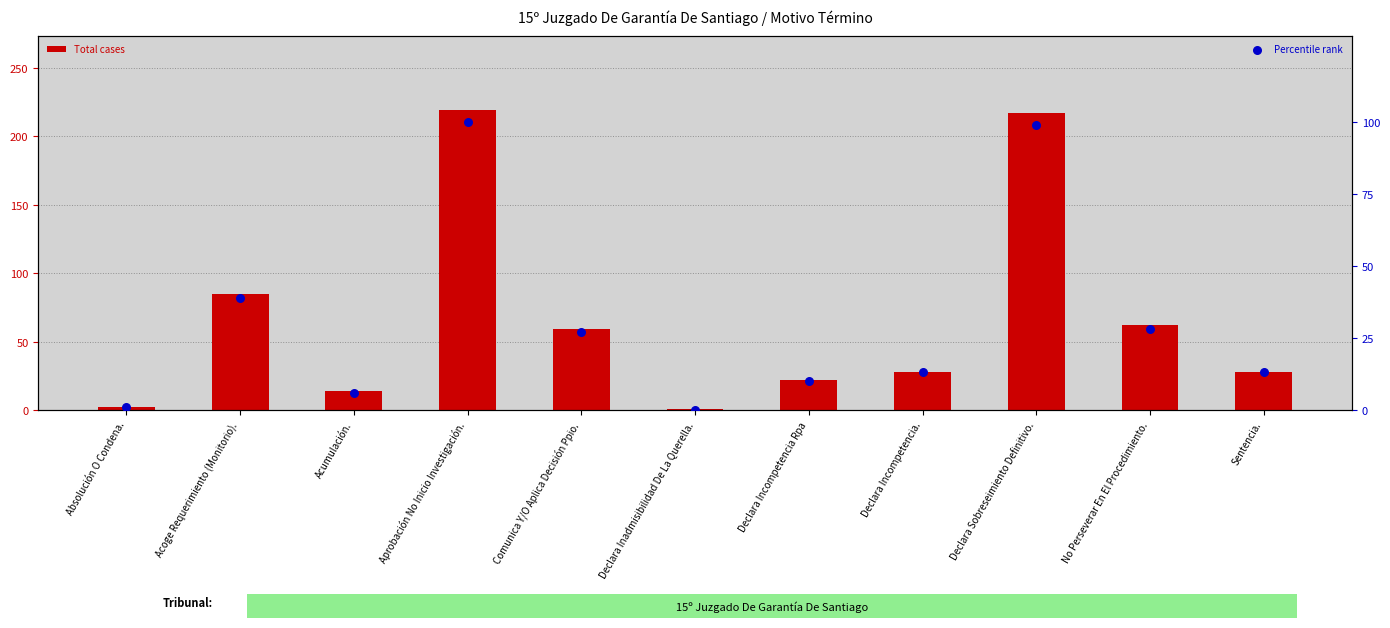

Which series contains the highest Y value?

Total cases